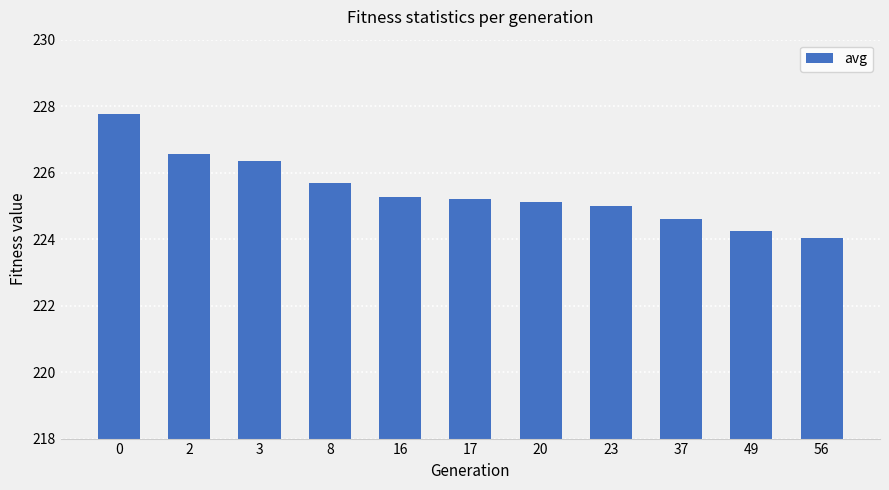

Is it true that the value at 56 is 60.6?

False